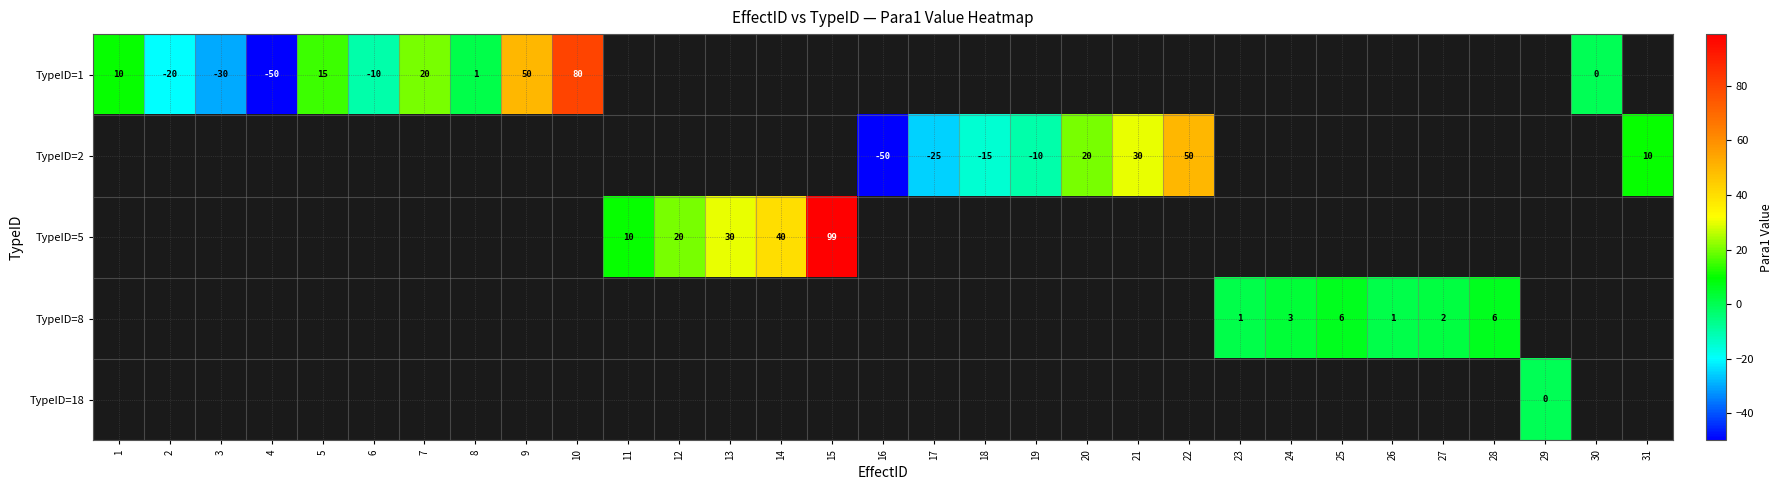

The value of TypeID=2 at 18 is -15. True or false?

True